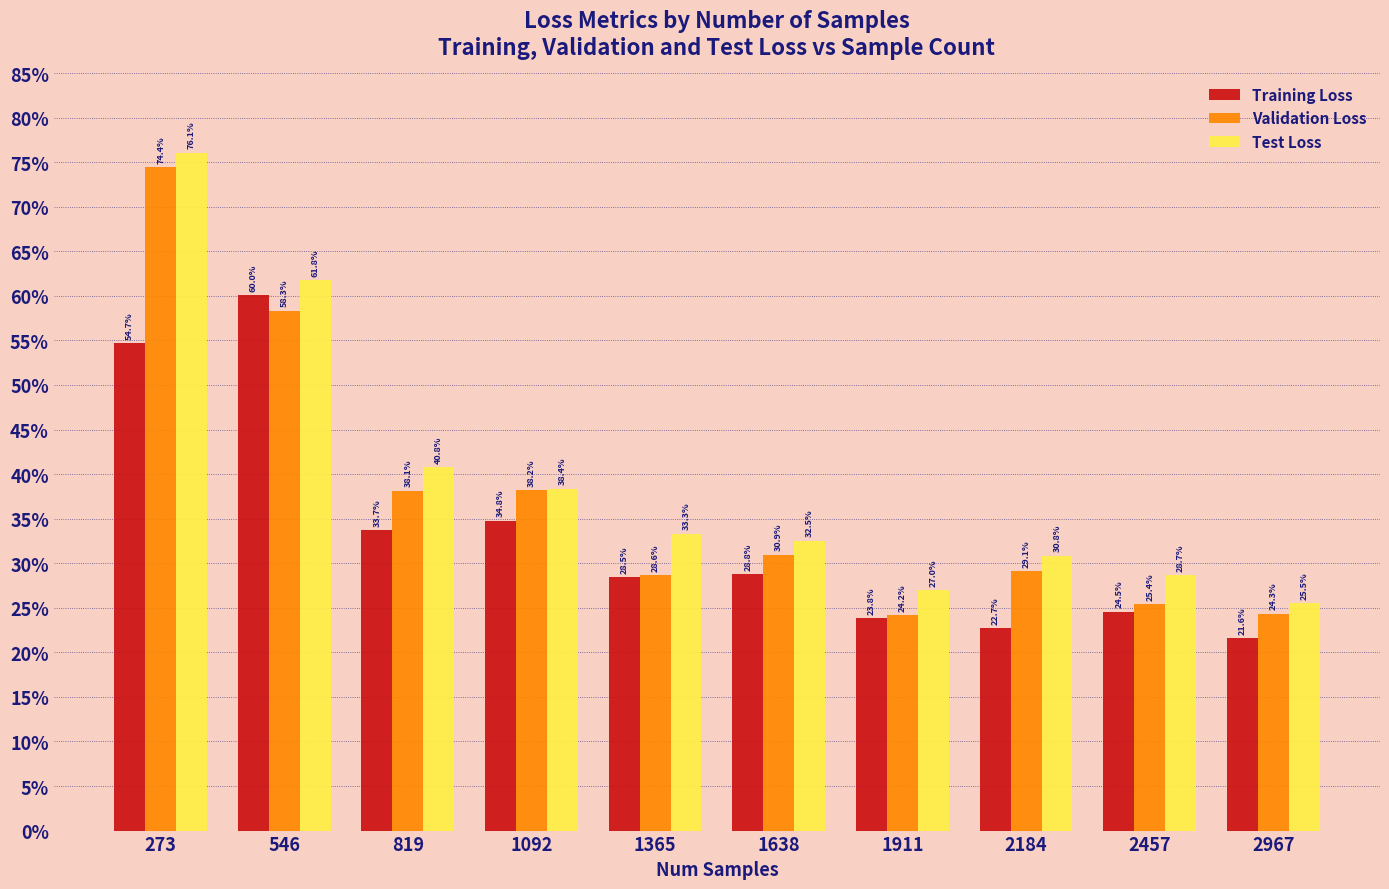

Reading right to left, extract all data points from this chart.

Training Loss: 2967=0.2	2457=0.2	2184=0.2	1911=0.2	1638=0.3	1365=0.3	1092=0.3	819=0.3	546=0.6	273=0.5
Validation Loss: 2967=0.2	2457=0.3	2184=0.3	1911=0.2	1638=0.3	1365=0.3	1092=0.4	819=0.4	546=0.6	273=0.7
Test Loss: 2967=0.3	2457=0.3	2184=0.3	1911=0.3	1638=0.3	1365=0.3	1092=0.4	819=0.4	546=0.6	273=0.8